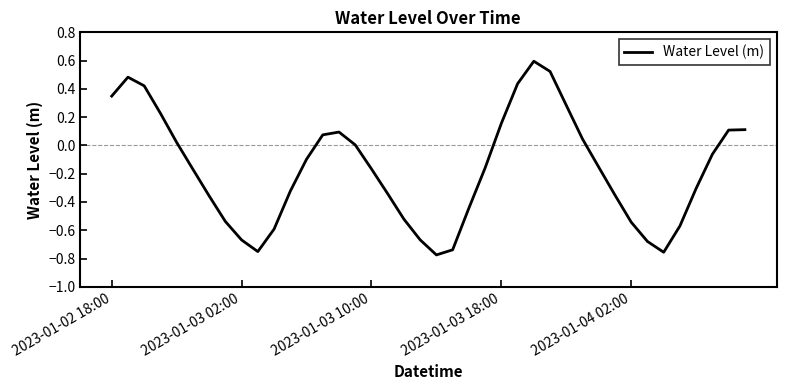

What is the sum of all values?

-6.8